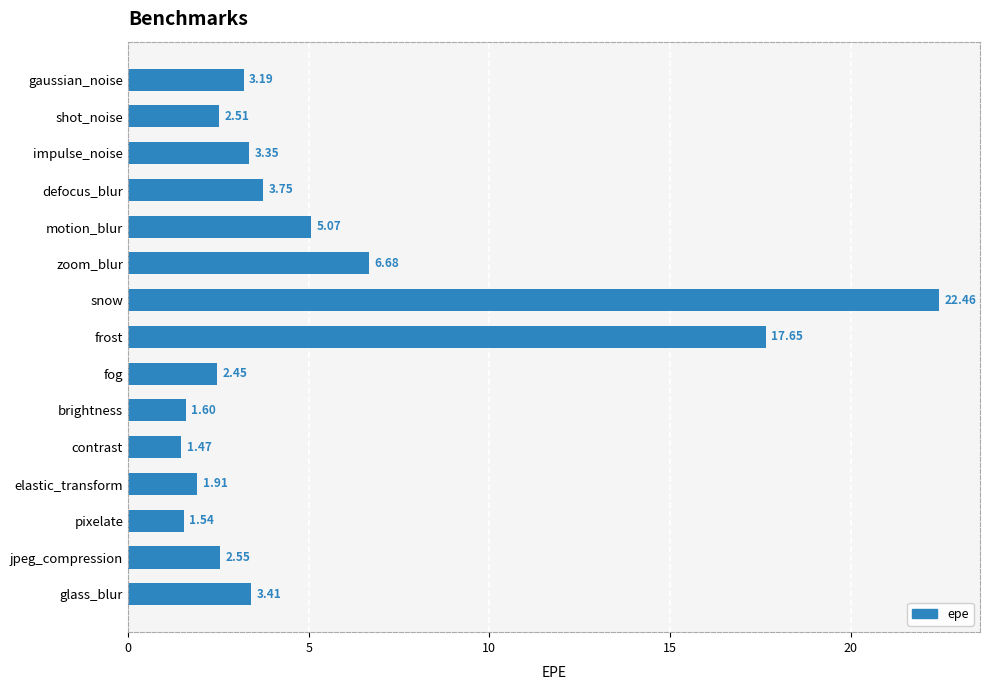

How many data points are above 3?

8